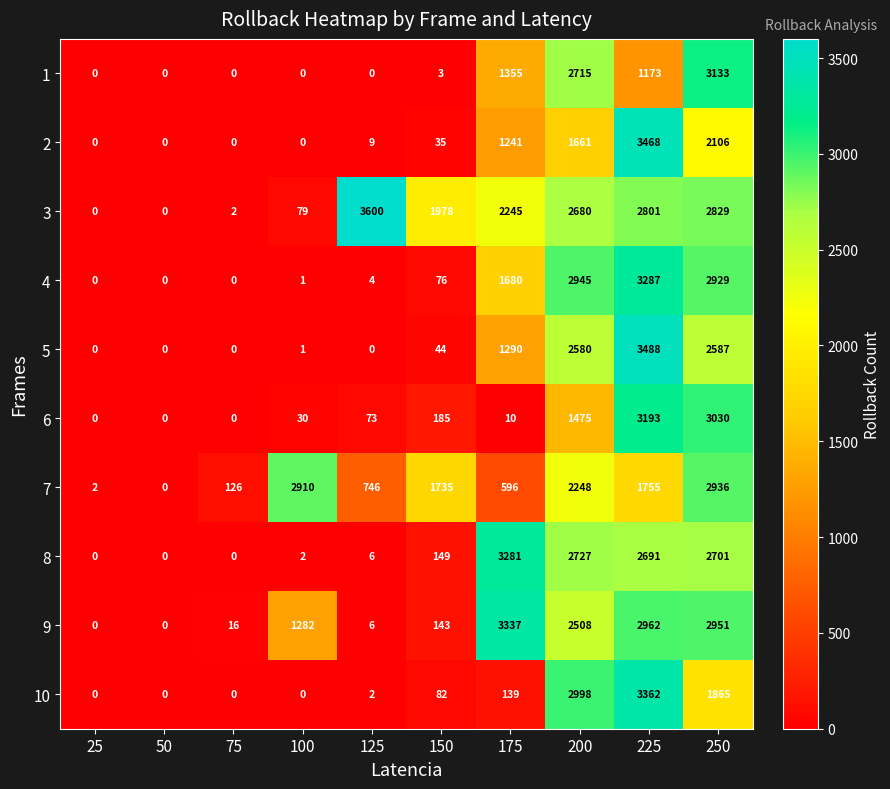

What is the difference between the second highest and minimum values in the 1 series?

2715